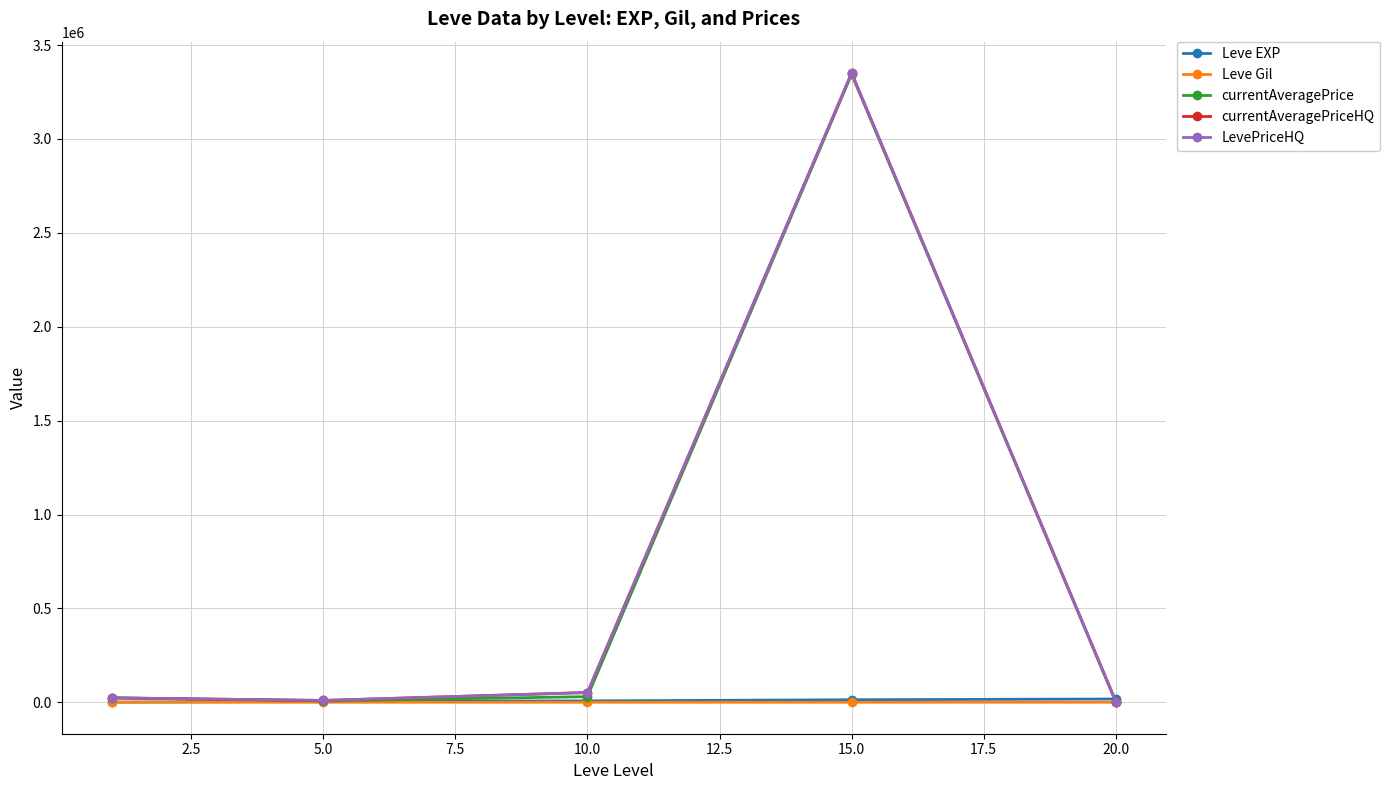

What is the value of the Leve EXP point at the 2nd from the left?

5261.7